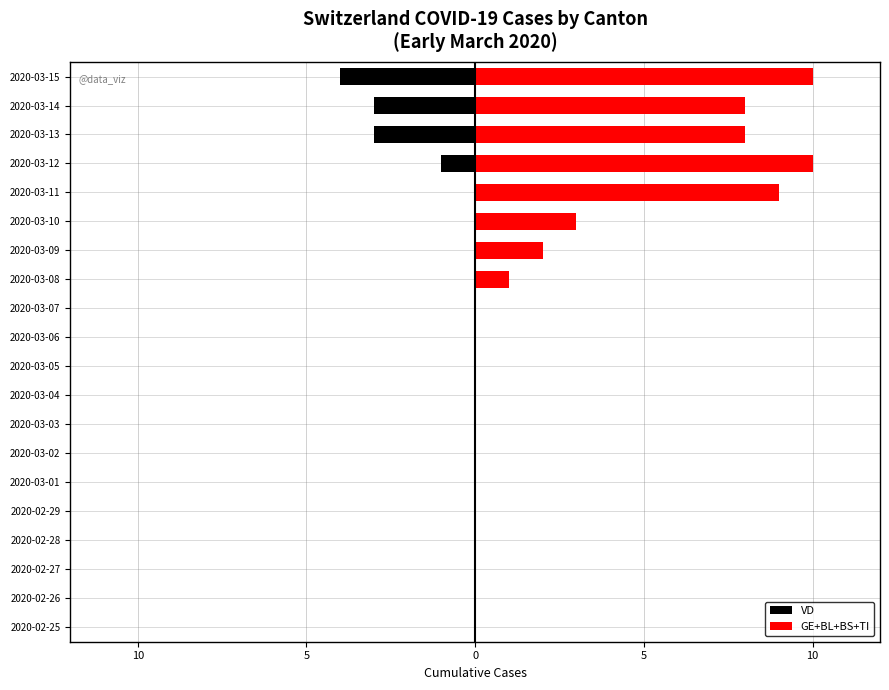

Which series has the largest total across all categories?

GE+BL+BS+TI